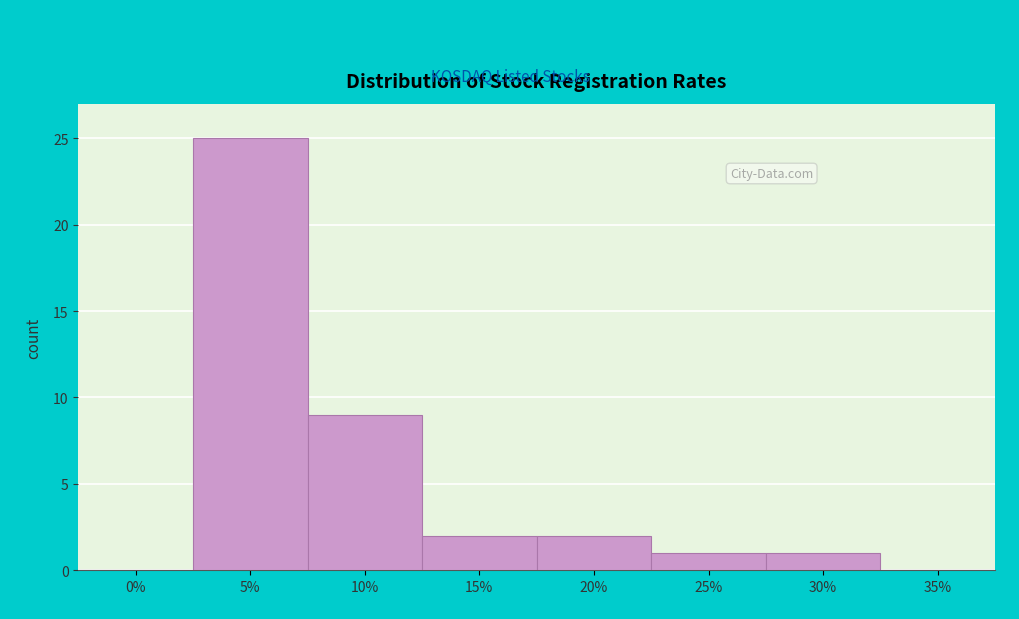

Reading left to right, what are all the values shown in this chart?

0%=0	5%=25	10%=9	15%=2	20%=2	25%=1	30%=1	35%=0